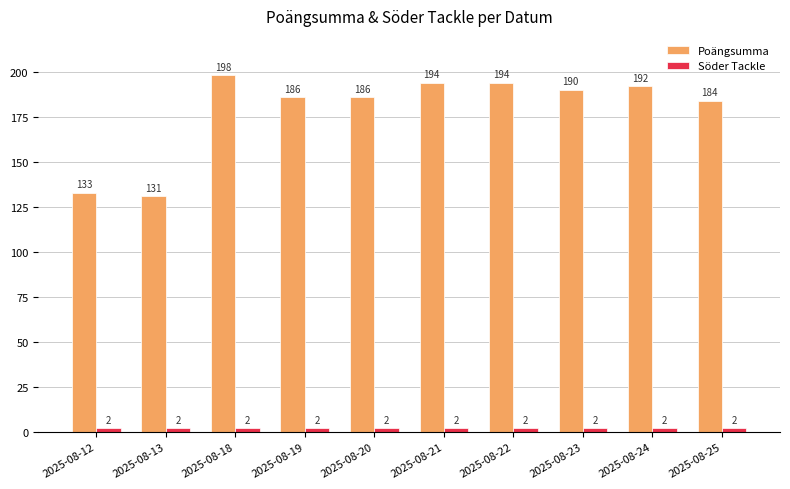

What is the maximum value shown in the chart?

198